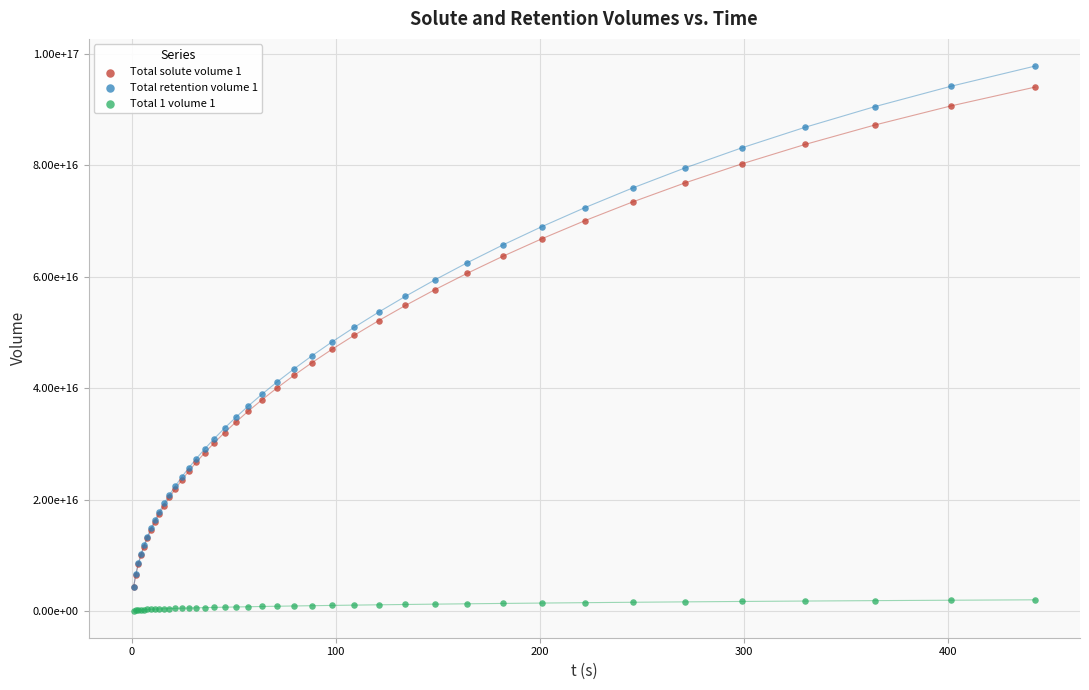

What are all the series names shown in the legend?

Total solute volume 1, Total retention volume 1, Total 1 volume 1